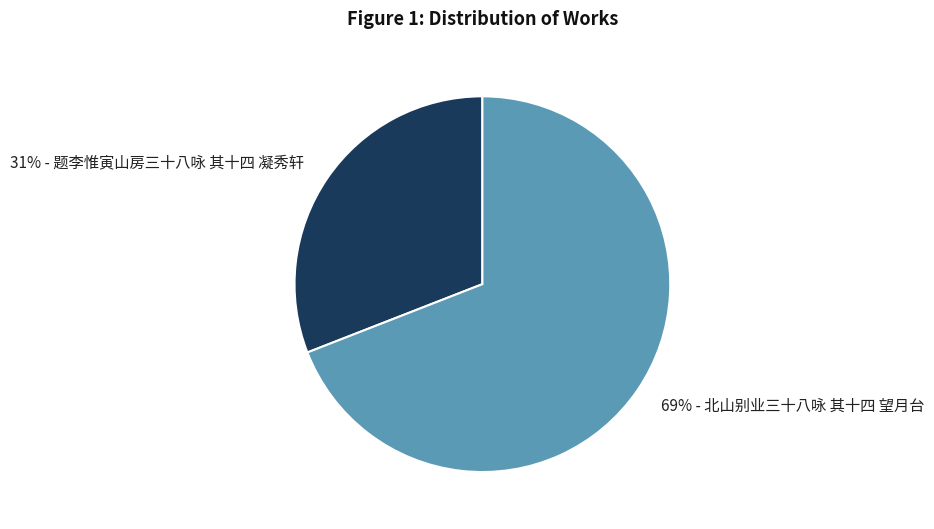

Is there a majority slice in this chart?

Yes